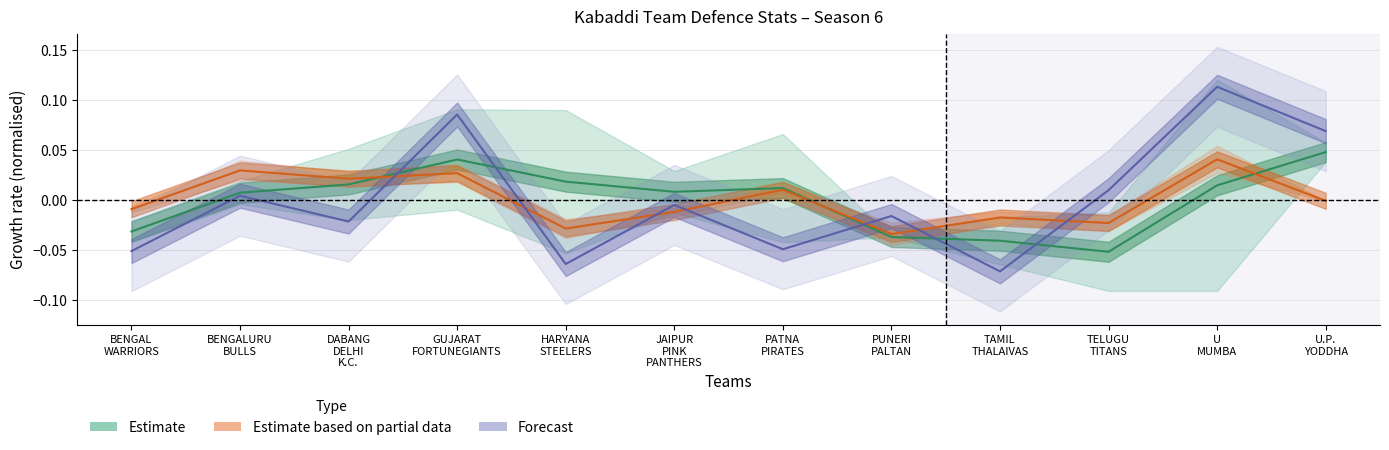

What is the sum of the Estimate based on partial data (All-Outs) values at U
MUMBA and PATNA
PIRATES?

0.1